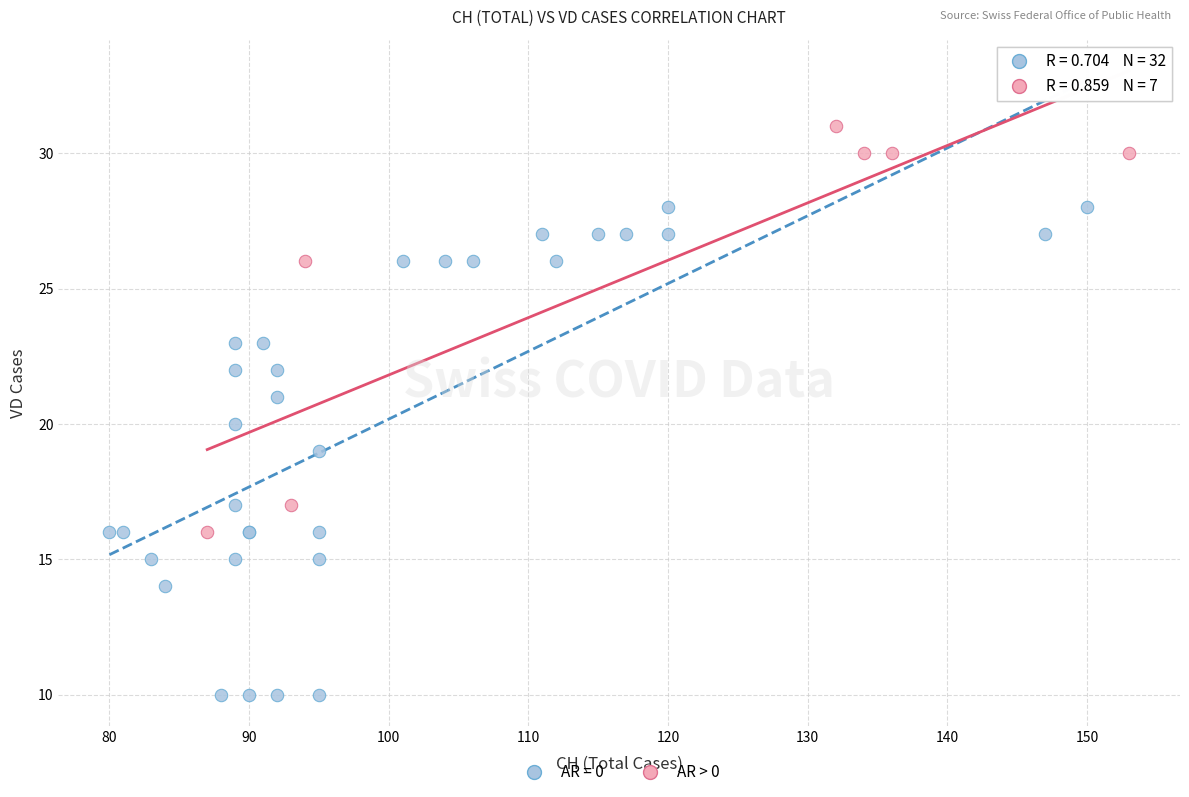

Which series reaches the maximum Y coordinate?

AR > 0